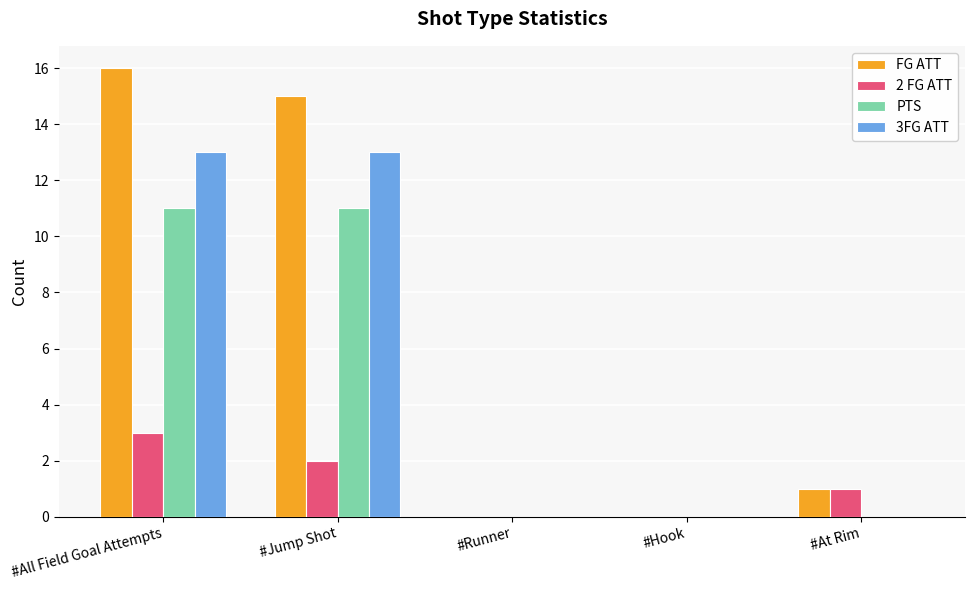

Reading left to right, transcribe all the data shown in this chart.

FG ATT: 16	15	0	0	1
2 FG ATT: 3	2	0	0	1
PTS: 11	11	0	0	0
3FG ATT: 13	13	0	0	0